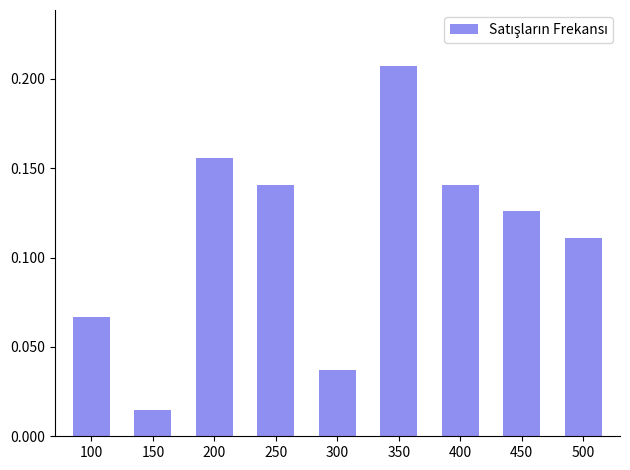

Between 100 and 200, which is larger?

200